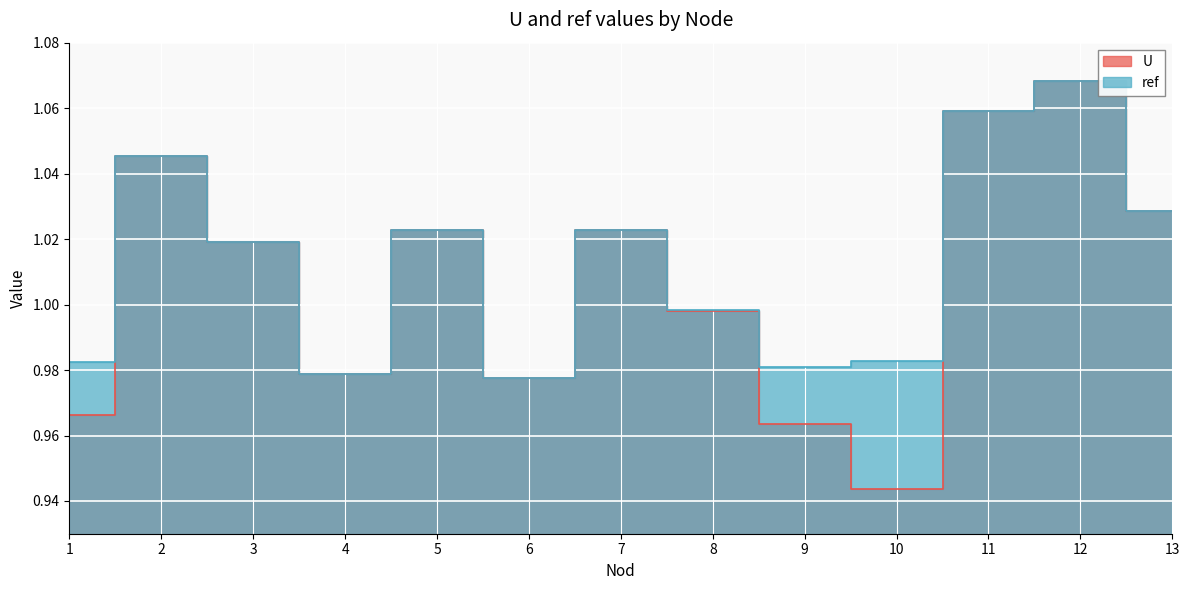

What is the difference between the maximum and second lowest values in the U series?

0.1